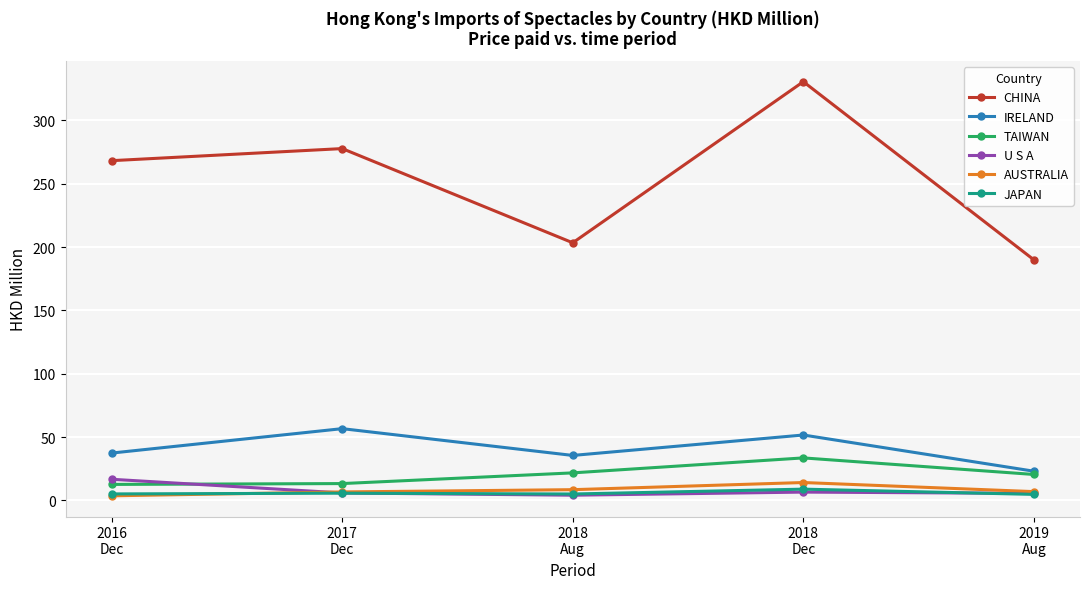

True or false: TAIWAN and AUSTRALIA intersect in this chart.

False